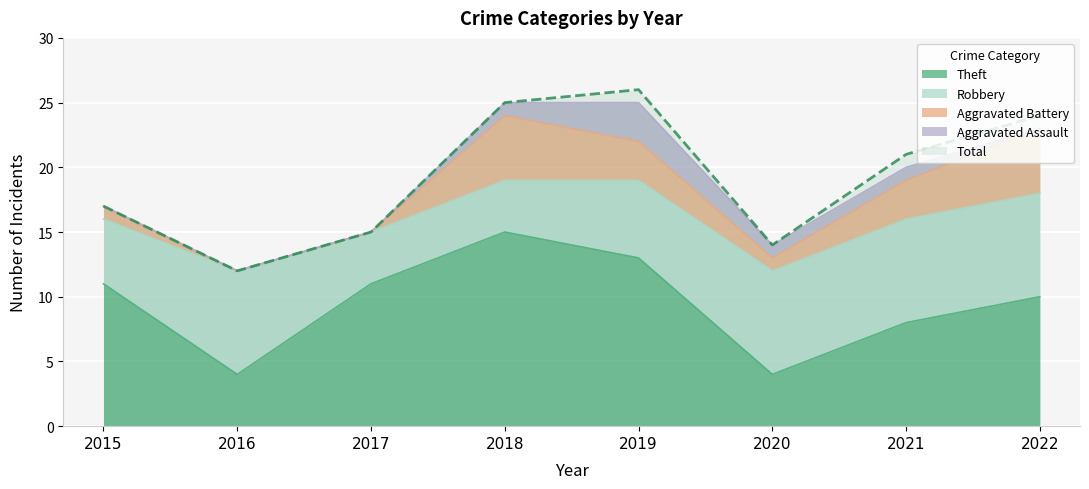

Rank the series by their maximum value, from highest to lowest.

Total, Theft, Robbery, Aggravated Battery, Aggravated Assault